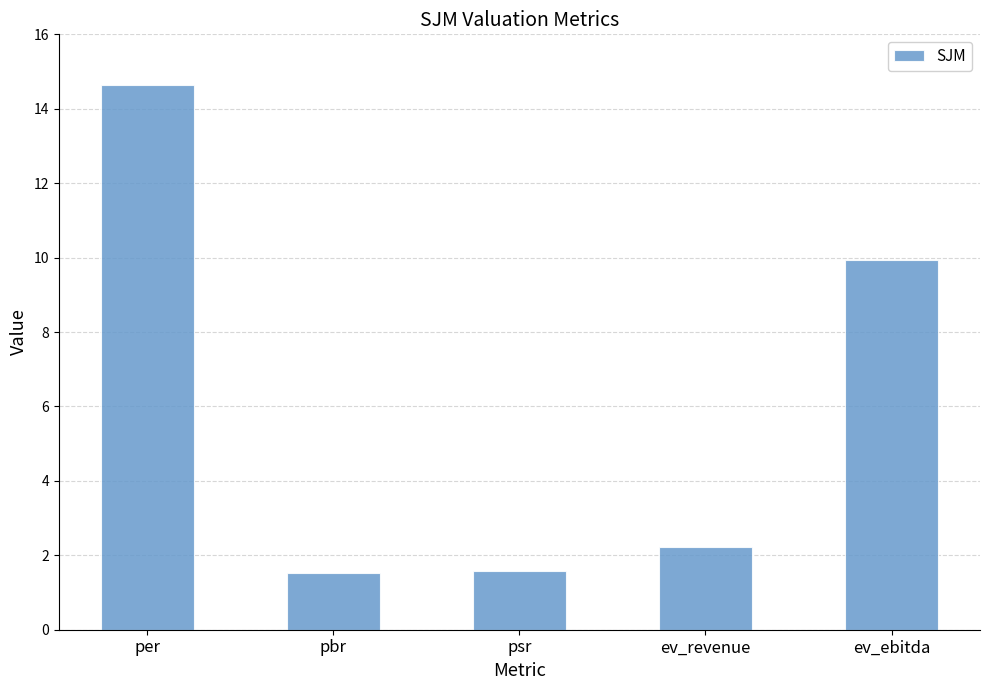

What position from the right is ev_ebitda?

1